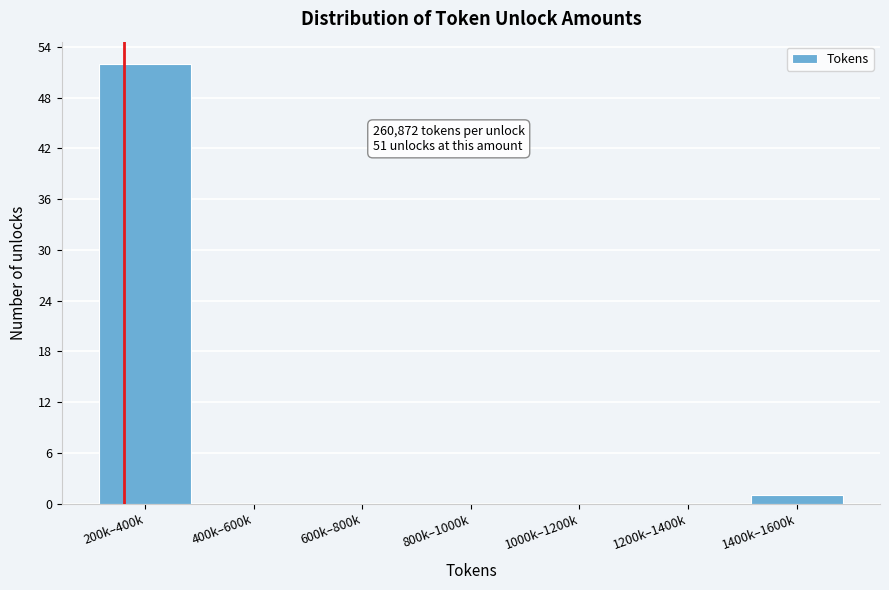

Reading right to left, what are all the values shown in this chart?

1400k–1600k=1	1200k–1400k=0	1000k–1200k=0	800k–1000k=0	600k–800k=0	400k–600k=0	200k–400k=52